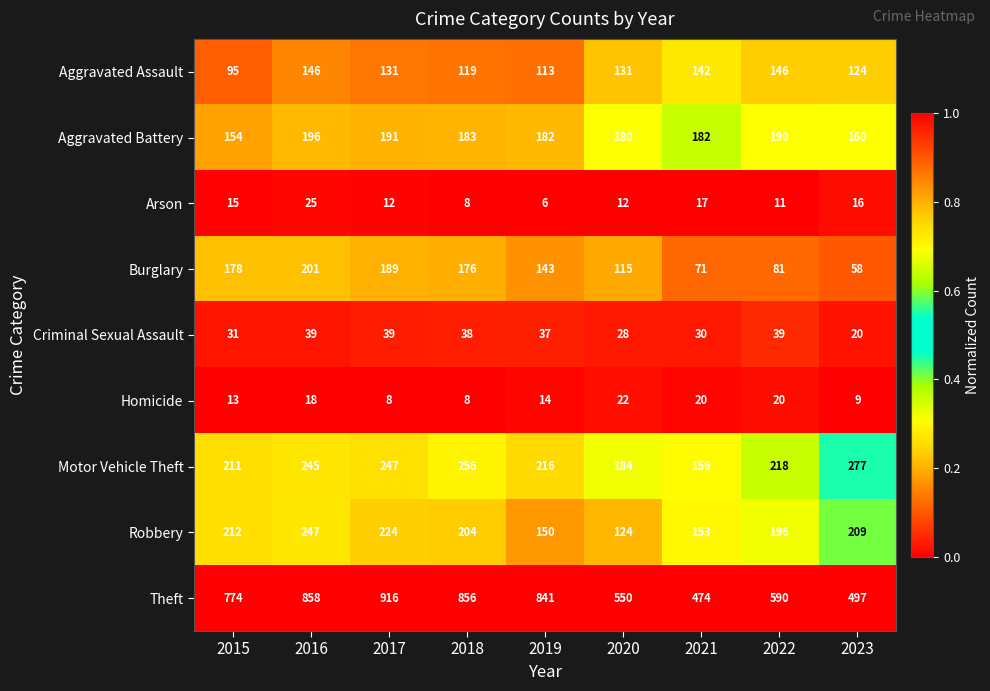

At which category does the chart reach its peak across all series?

2017